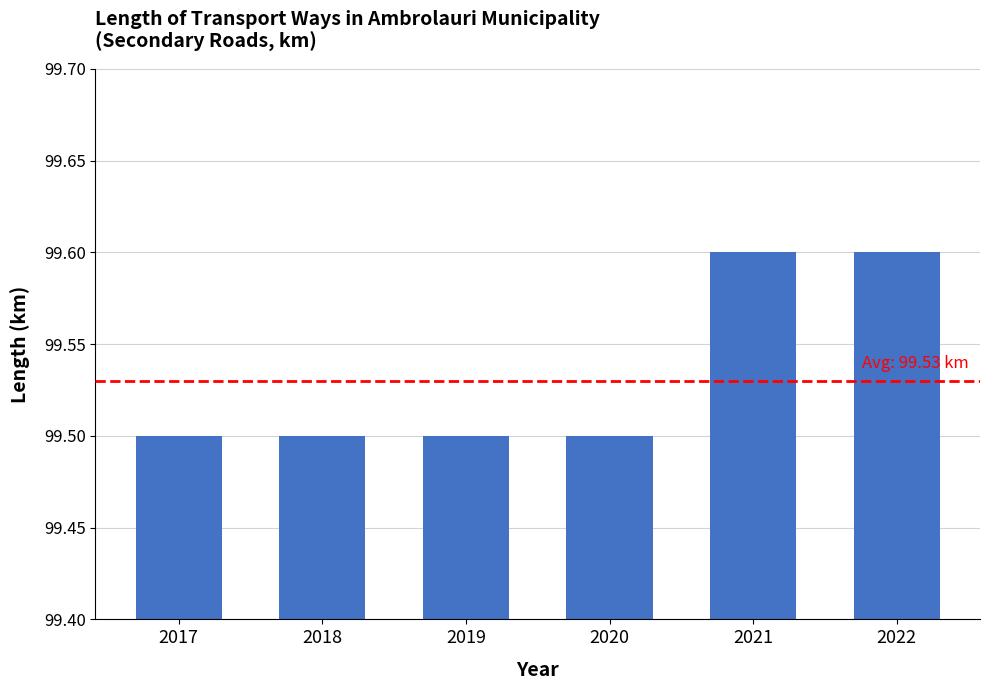

What is the minimum value shown in the chart?

99.5